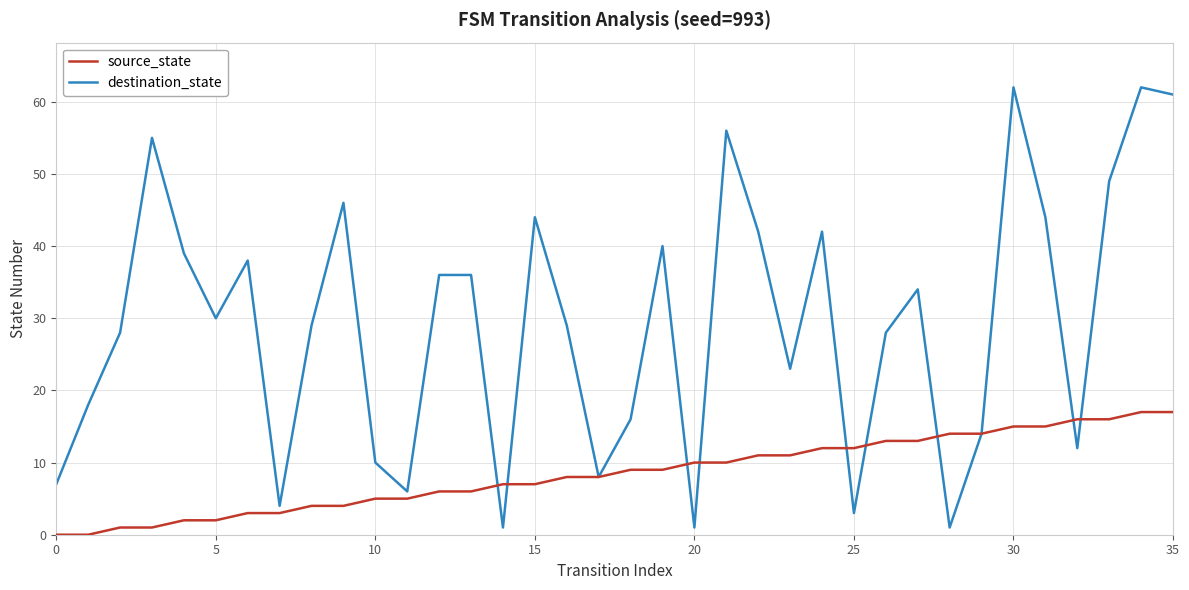

Which series has the largest range (max minus min)?

destination_state